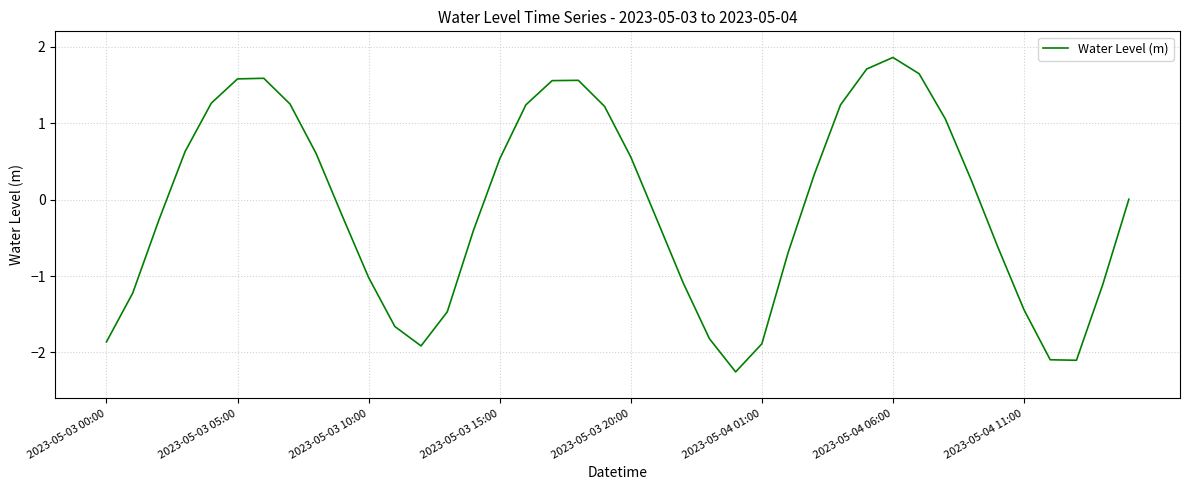

What is the greatest value displayed?

1.9